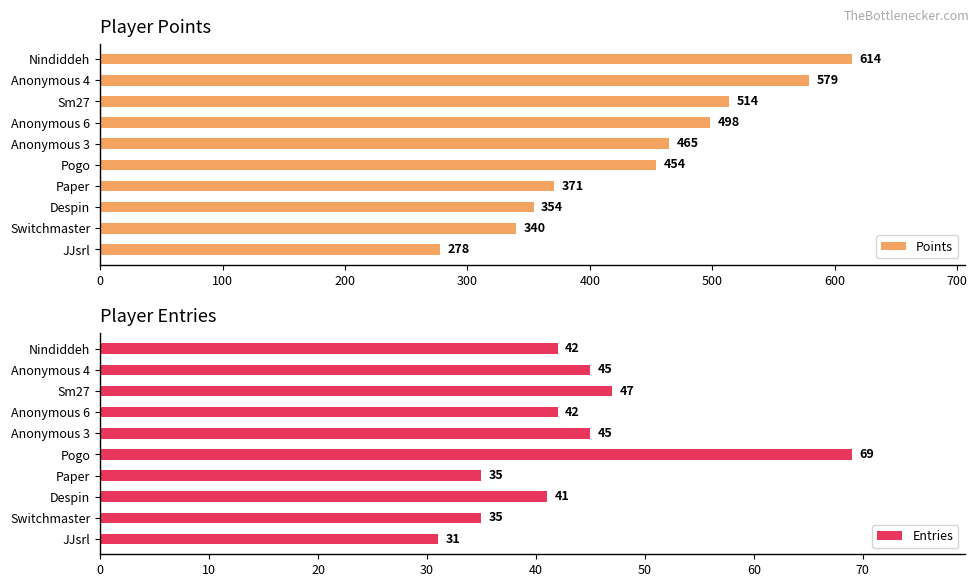

Reading left to right, what are all the values shown in this chart?

Points: 614	579	514	498	465	454	371	354	340	278
Entries: 42	45	47	42	45	69	35	41	35	31